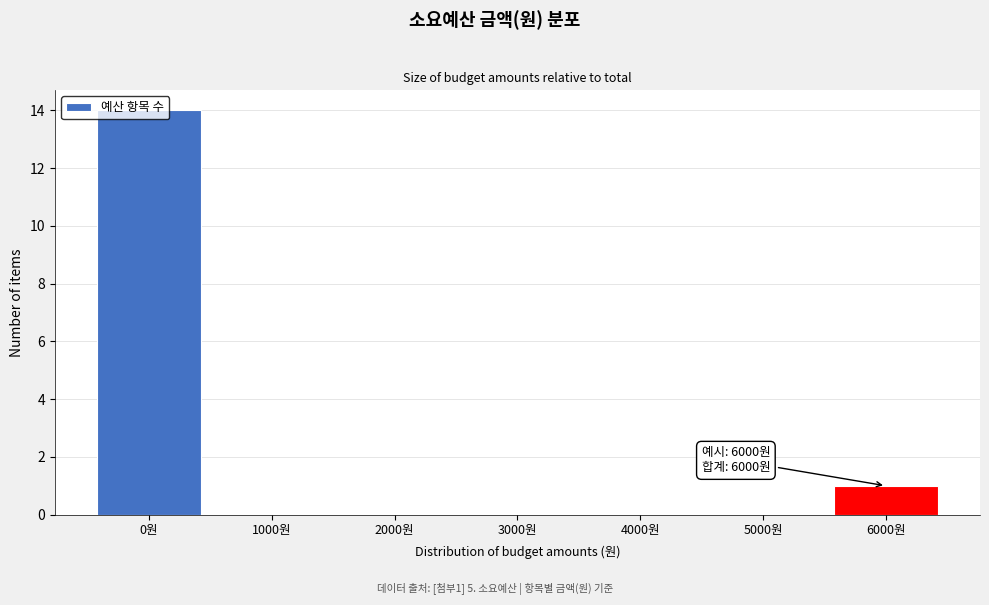

At which label is the value closest to 7?

6000원